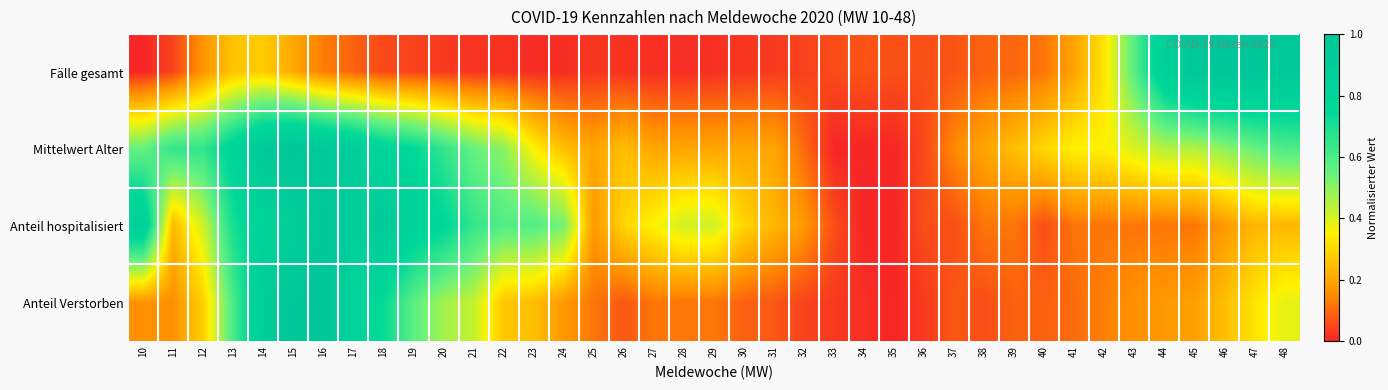

At which category is the sum across all series the highest?

16